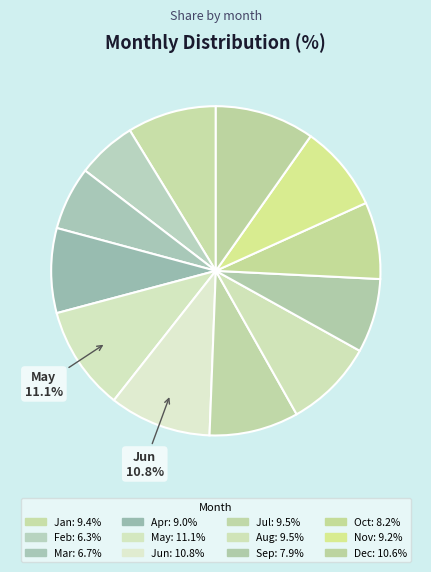

How many segments does this pie chart have?

12